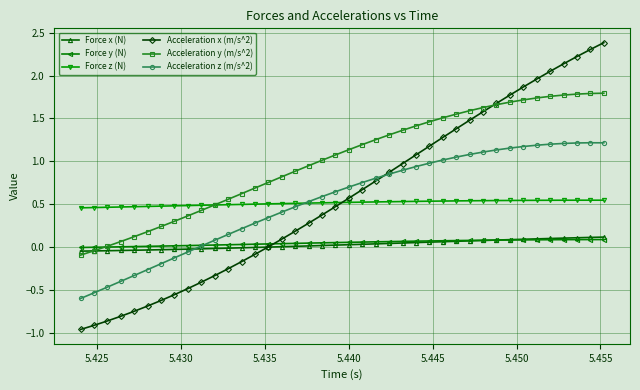

What are all the series names shown in the legend?

Force x (N), Force y (N), Force z (N), Acceleration x (m/s^2), Acceleration y (m/s^2), Acceleration z (m/s^2)